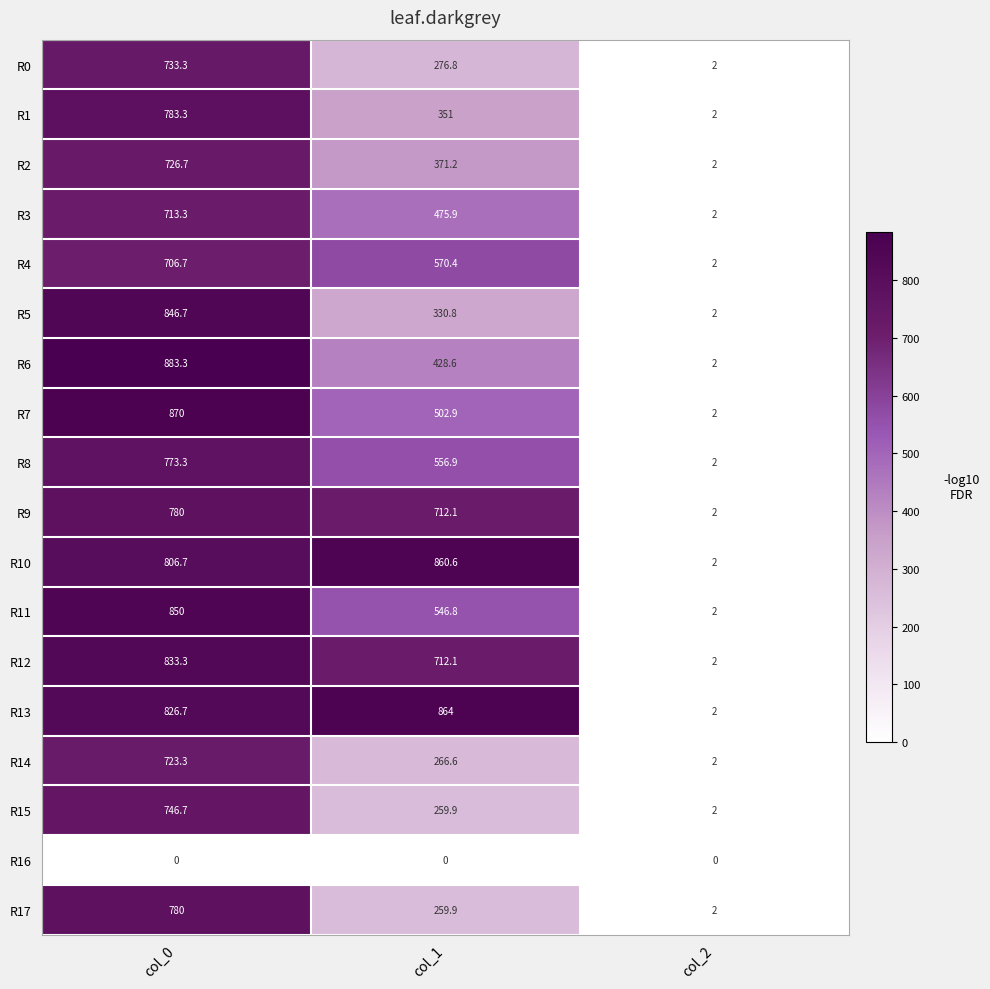

What is the sum of all R1 values?

1136.3